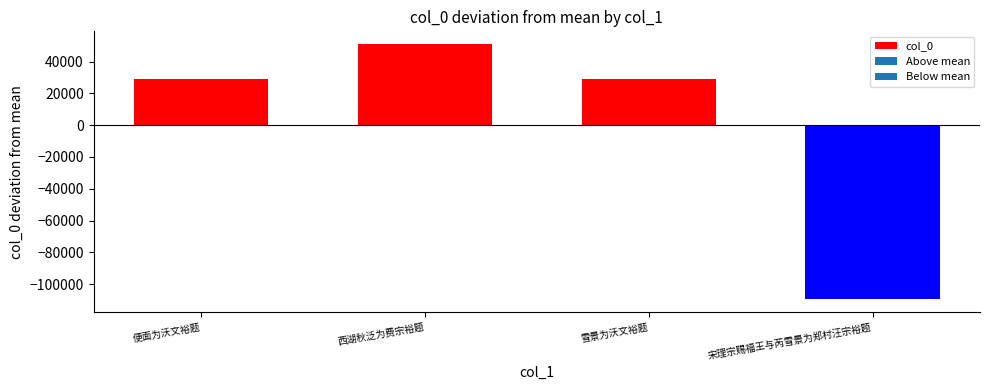

The value at 西湖秋泛为费宗裕题 is 19619.5. True or false?

False